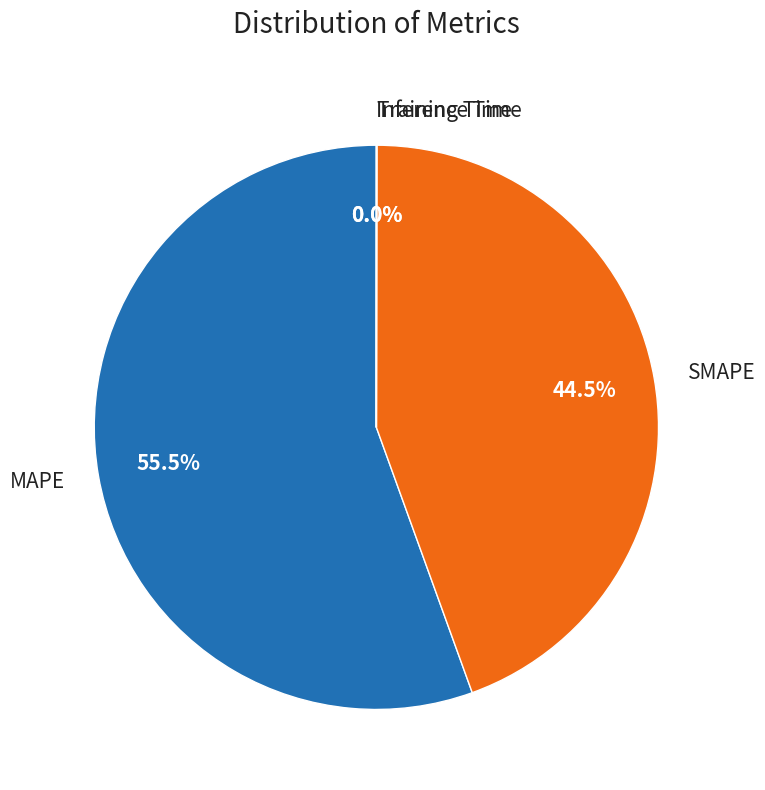

Does MAPE account for over 50% of the chart?

Yes